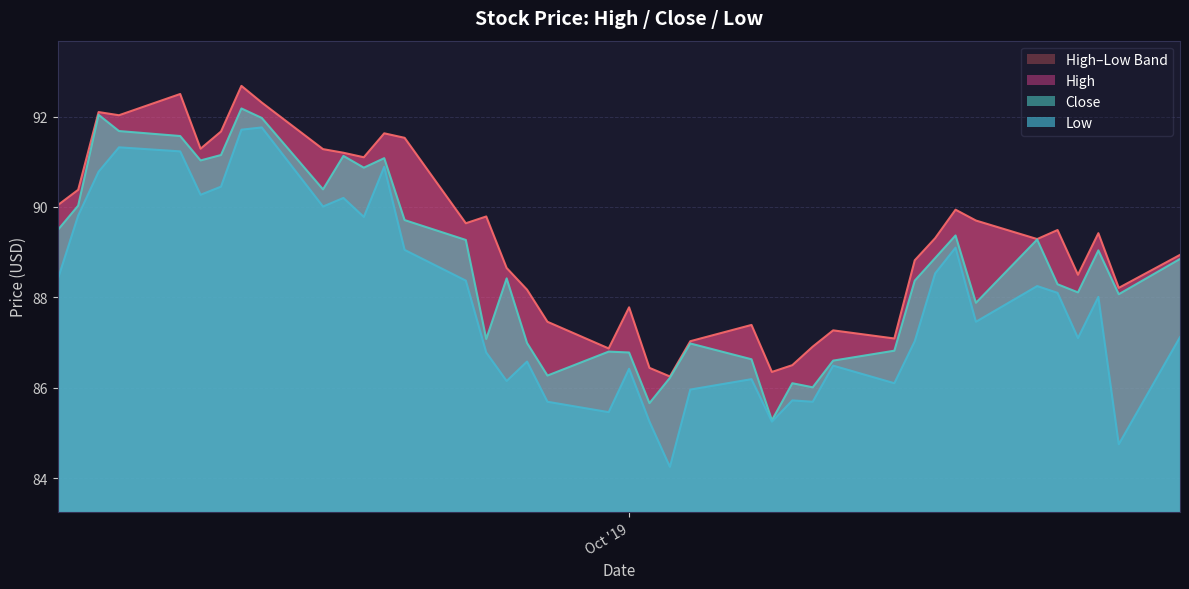

How many values in the Close series are below 88?

15